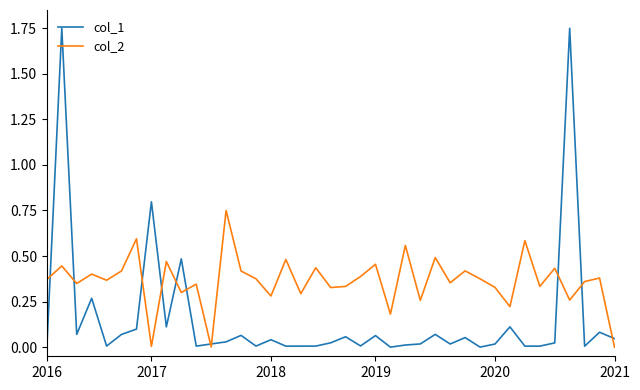

List the series in order of their overall mean, highest first.

col_2, col_1